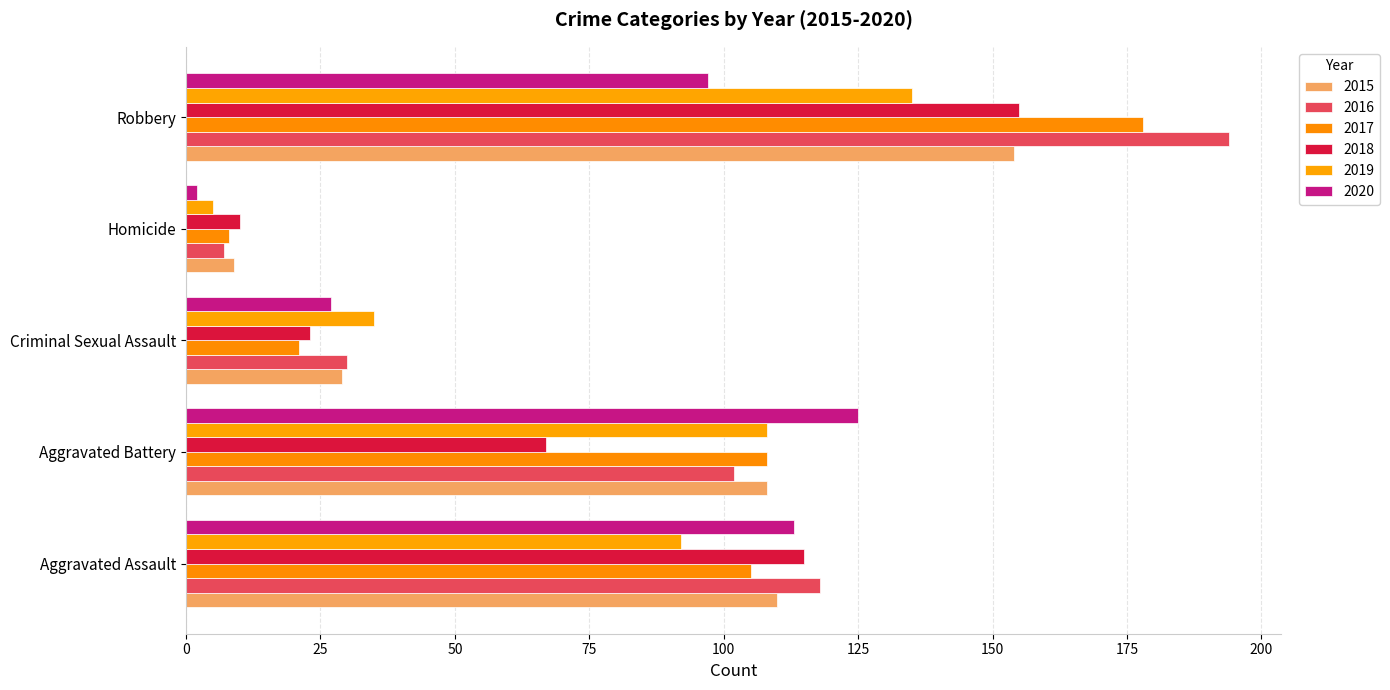

Reading left to right, what are all the values shown in this chart?

2015: 110	108	29	9	154
2016: 118	102	30	7	194
2017: 105	108	21	8	178
2018: 115	67	23	10	155
2019: 92	108	35	5	135
2020: 113	125	27	2	97